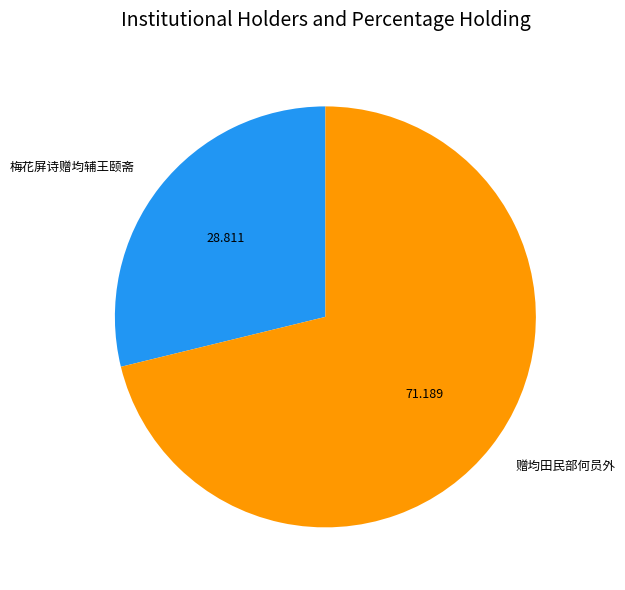

Do 梅花屏诗赠均辅王颐斋 and 赠均田民部何员外 together represent more than half of the pie?

Yes